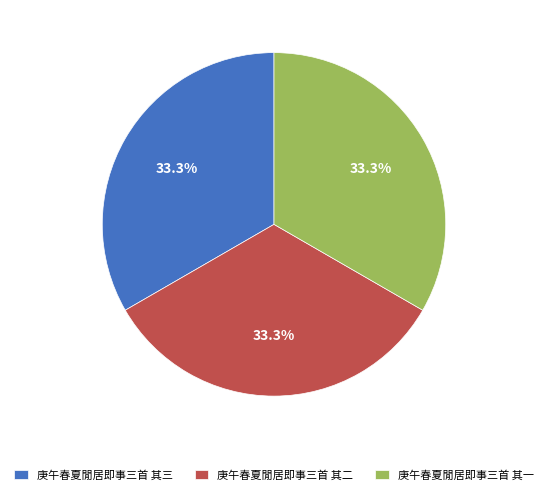

Is the sum of 庚午春夏閒居即事三首 其一 and 庚午春夏閒居即事三首 其三 greater than half?

Yes